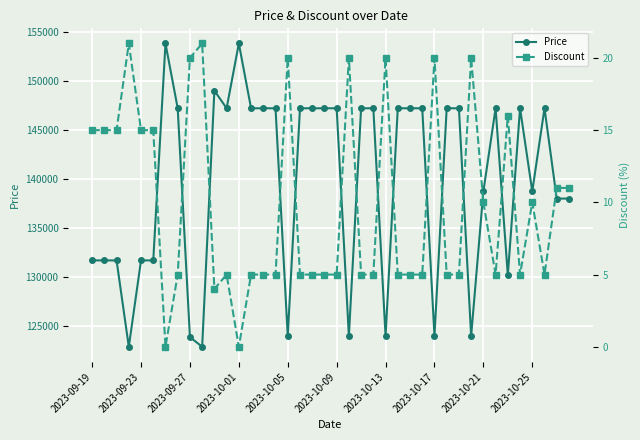

What is the average value of the Price series?

139631